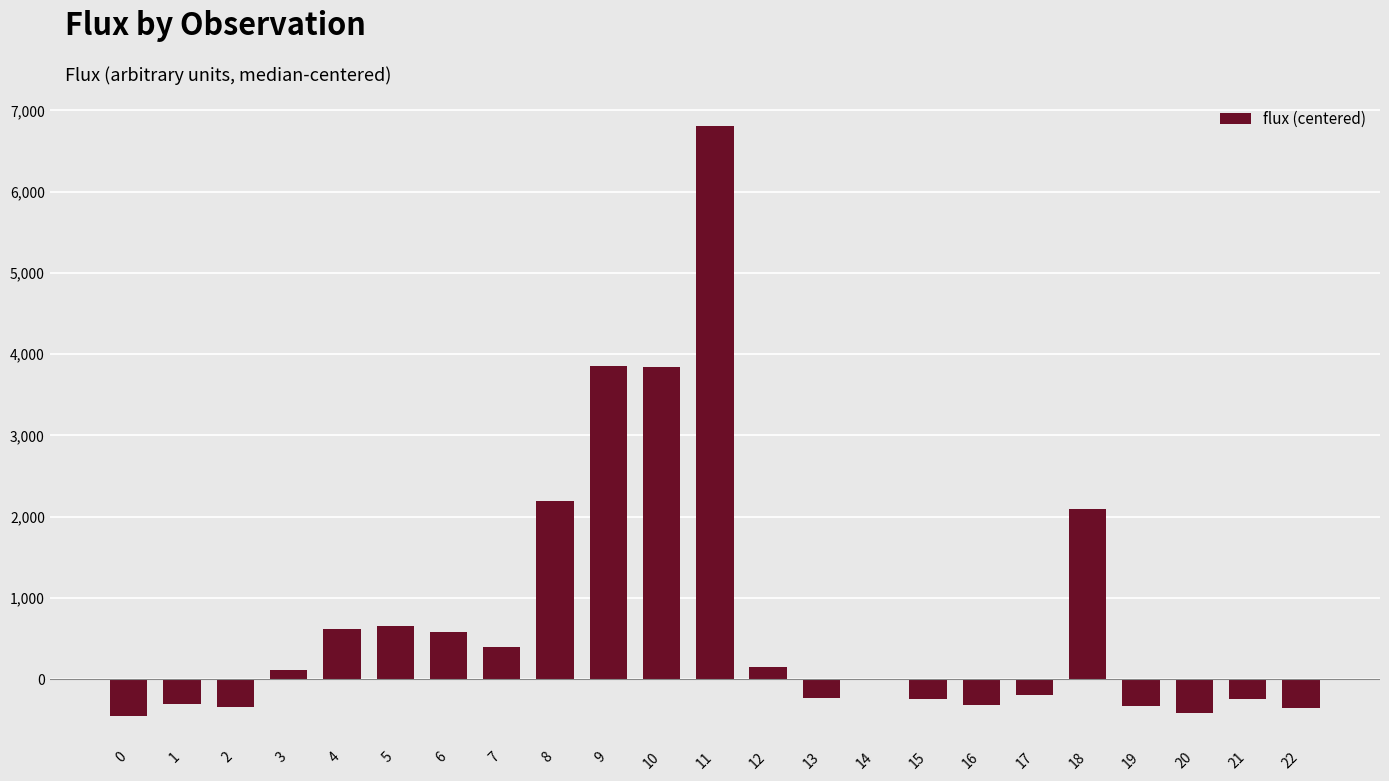

Count the number of data series in this chart.

1